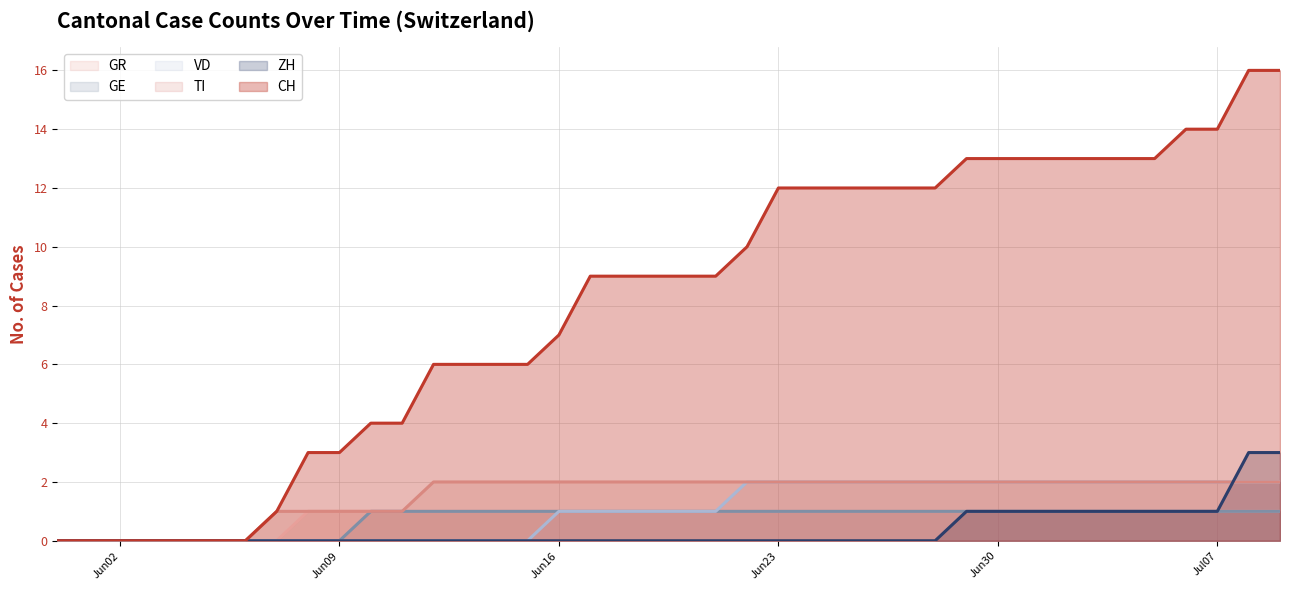

What is the difference between the maximum and minimum values in the VD series?

2